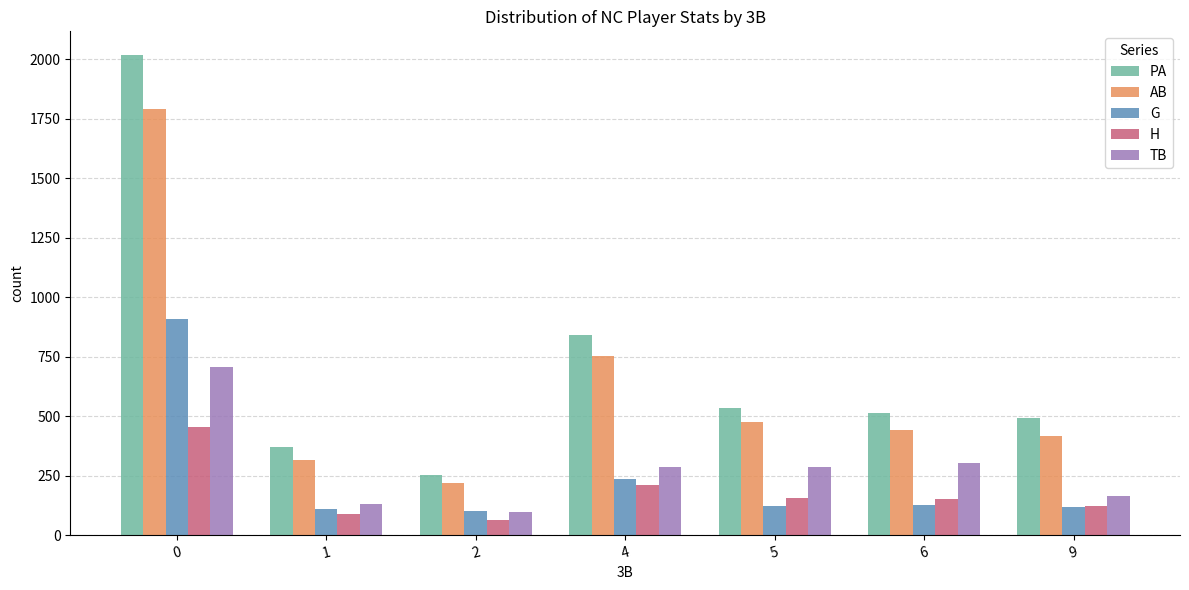

Between 1 and 6, which series saw the biggest shift?

TB